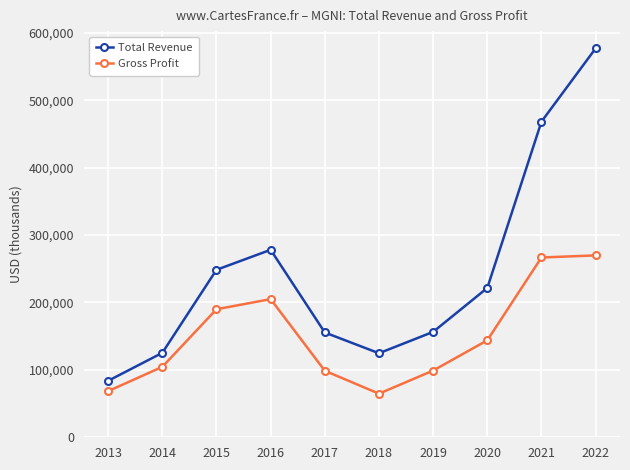

What is the value of the Total Revenue point at the 10th from the left?

577100